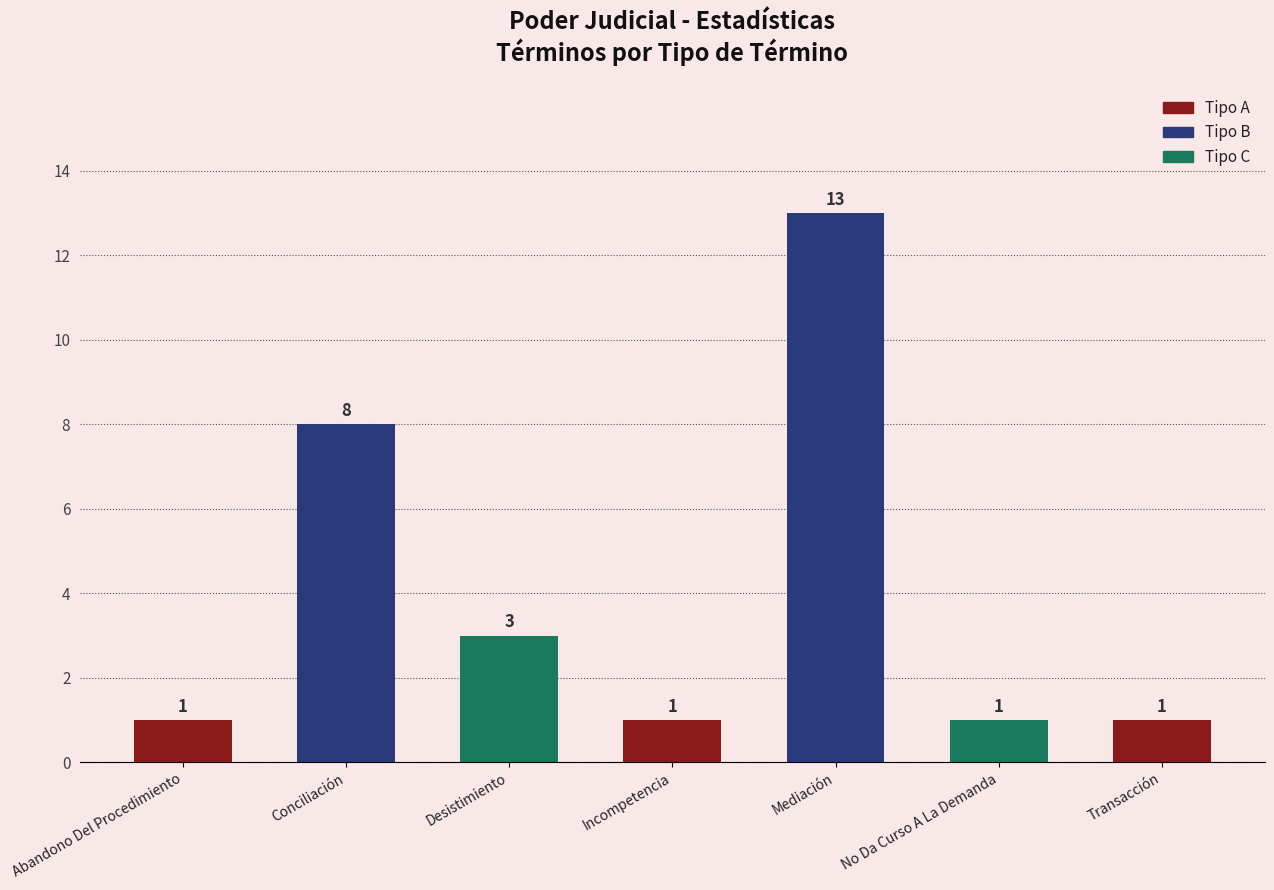

What is the change in value from Desistimiento to Incompetencia?

-2